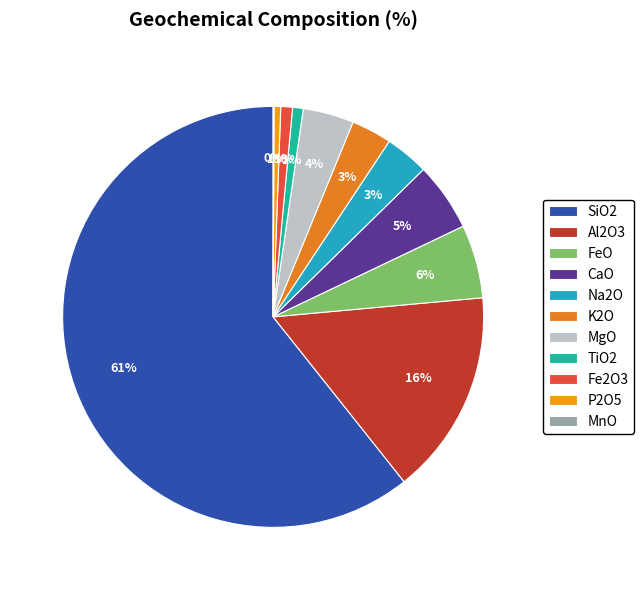

What portion of the pie excludes Na2O?

96.6%